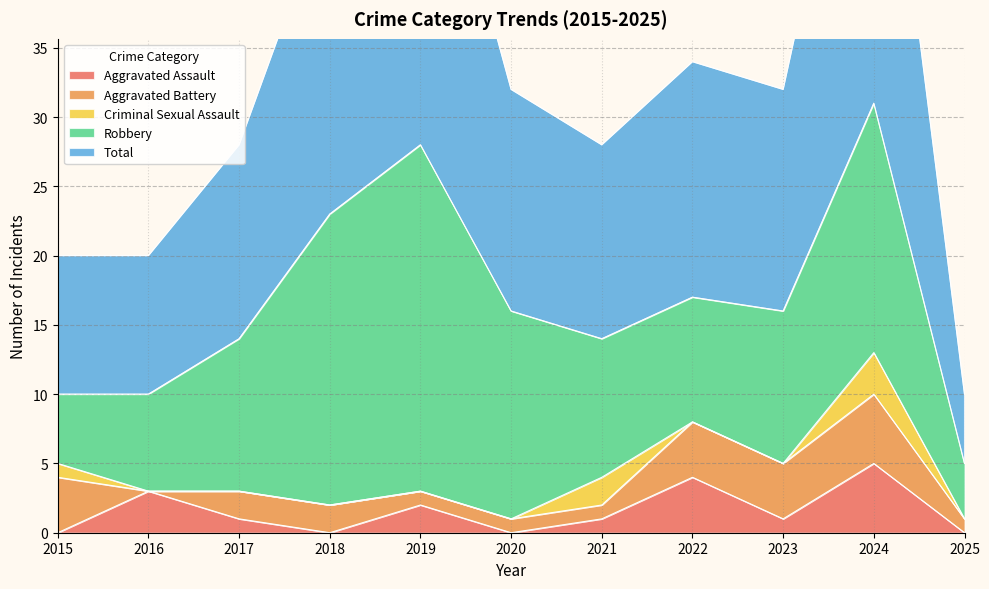

The Robbery series shows 6 at 2025. True or false?

False